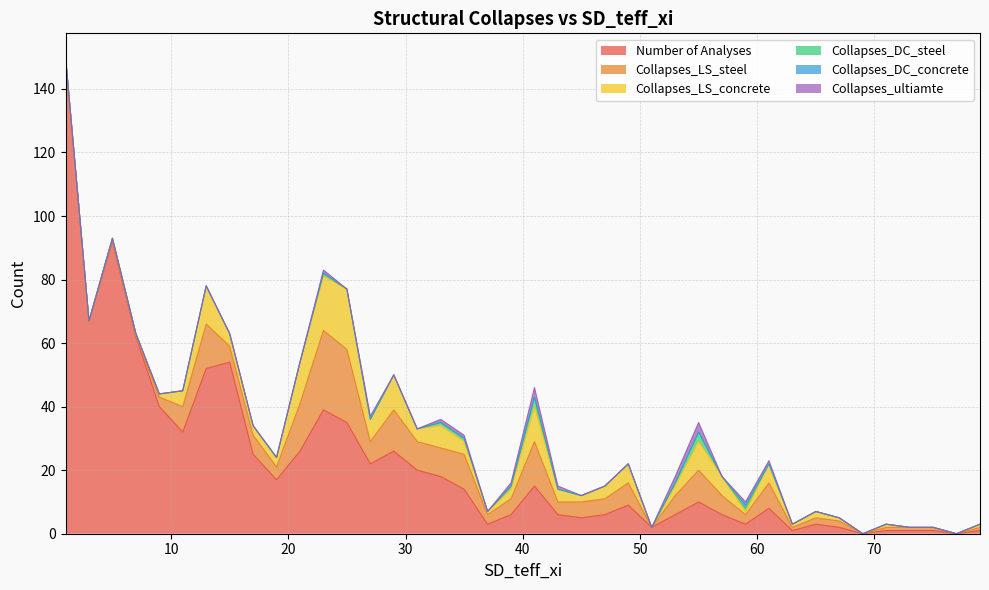

At which label does Collapses_DC_concrete reach its minimum?

1